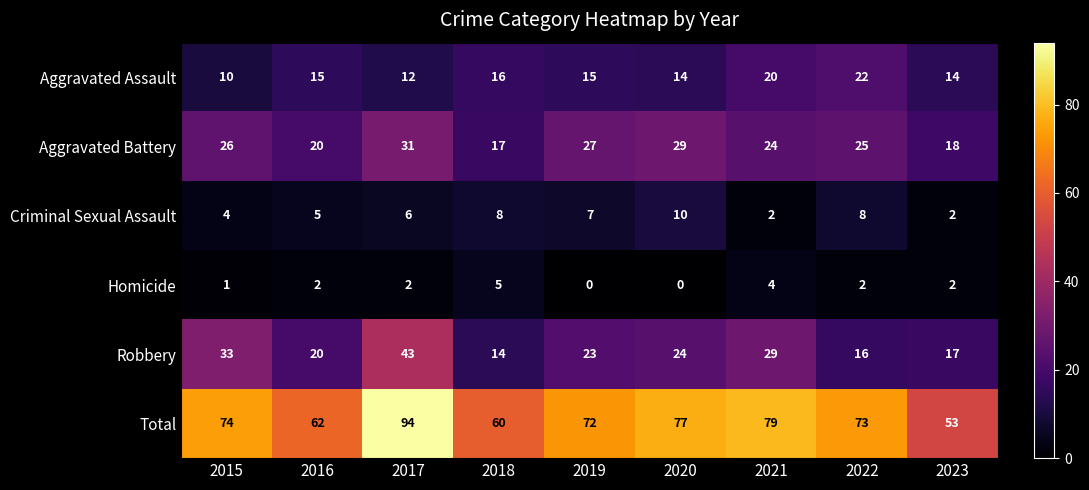

Rank the series by their maximum value, from lowest to highest.

Homicide, Criminal Sexual Assault, Aggravated Assault, Aggravated Battery, Robbery, Total